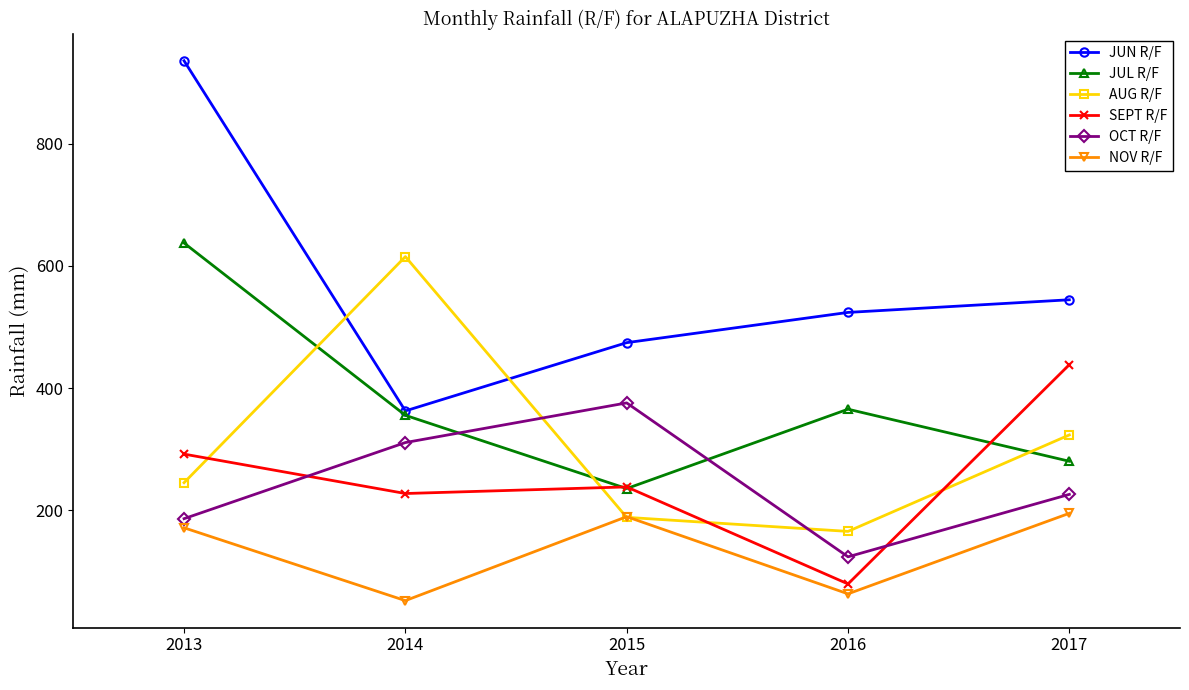

How many lines are shown in the chart?

6